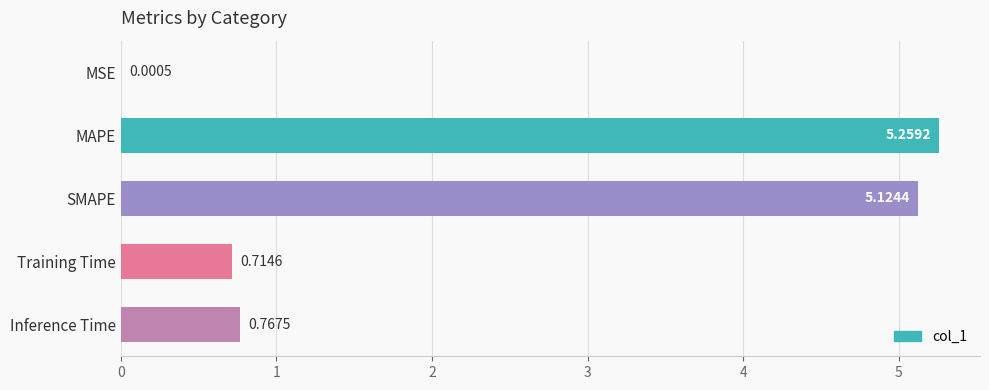

At which label is the value closest to 2?

Inference Time